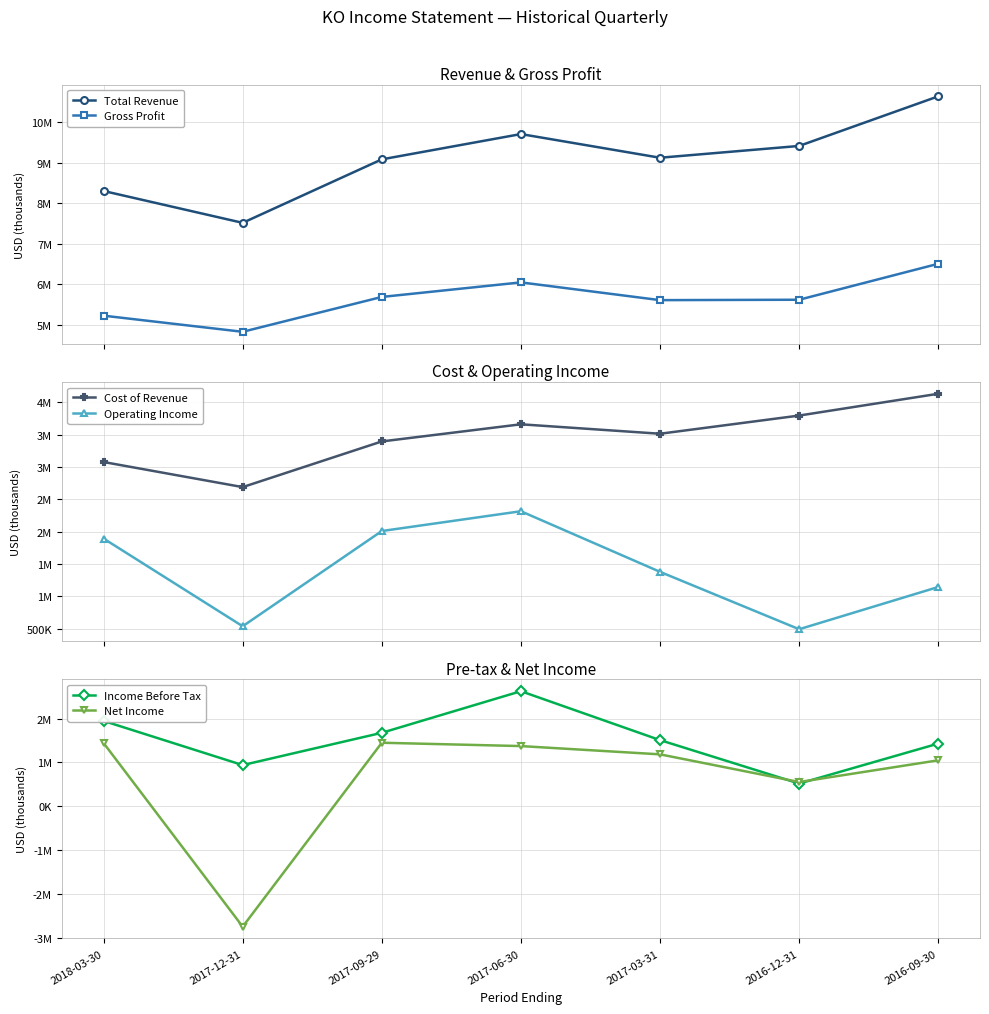

Where is Total Revenue nearest to the value 9072500?

2017-09-29